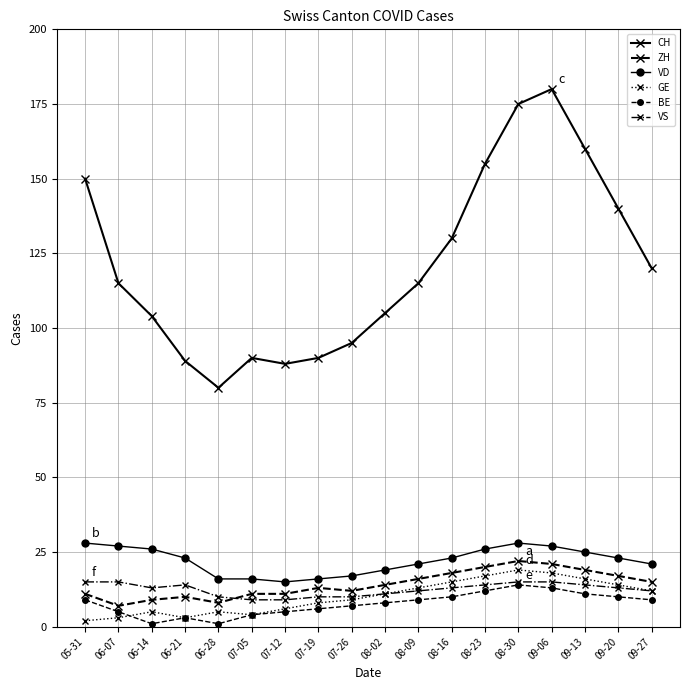

What is the average value of the VD series?

22